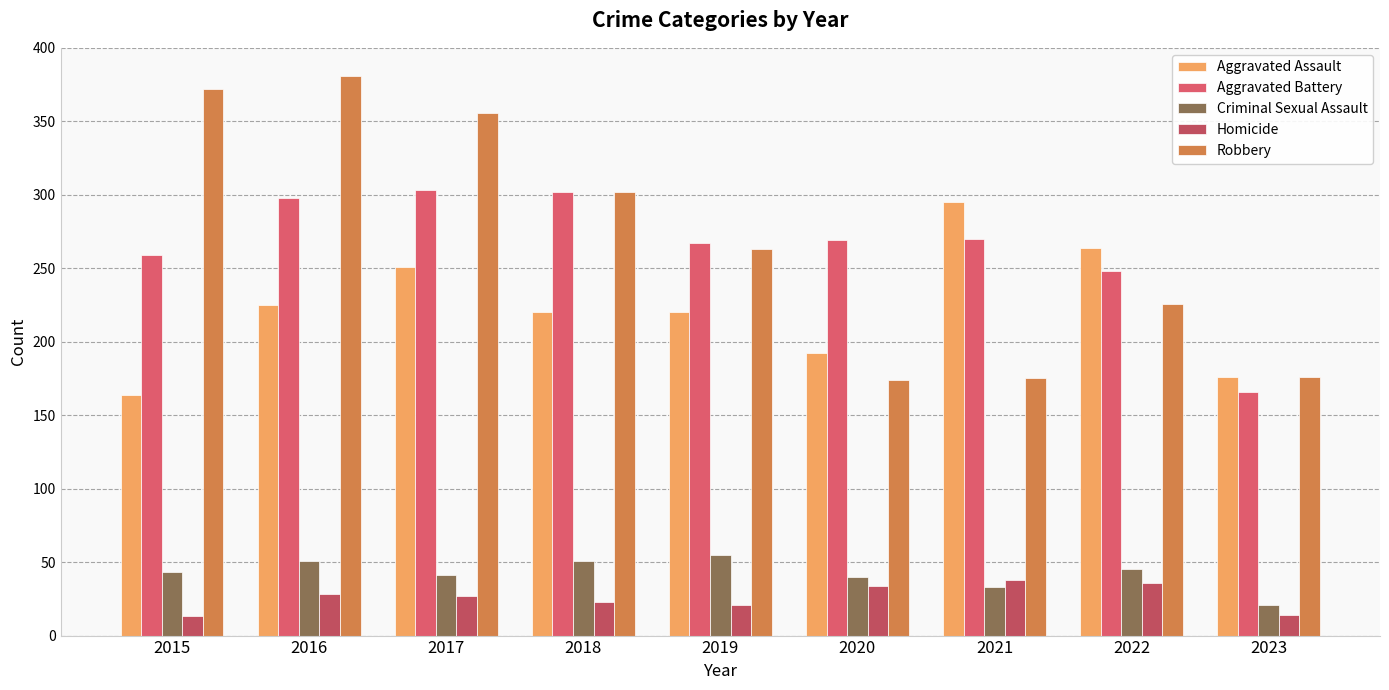

How many bars are there in each group?

5